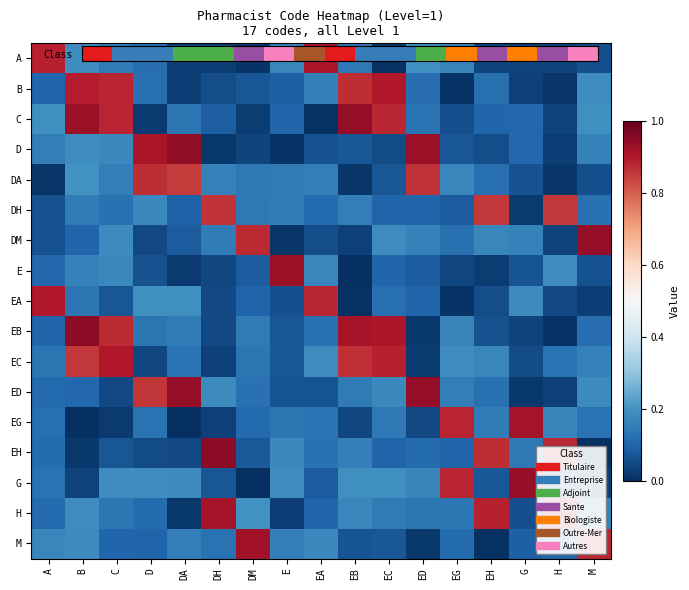

Between D and H, which series saw the biggest shift?

D